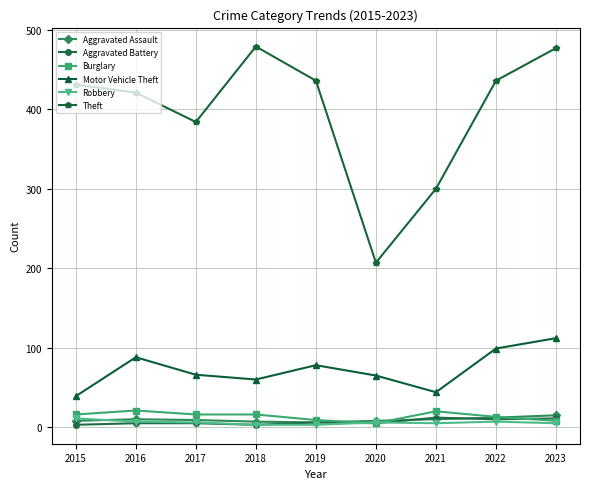

True or false: Burglary has more than 0 points higher than both neighbors.

True